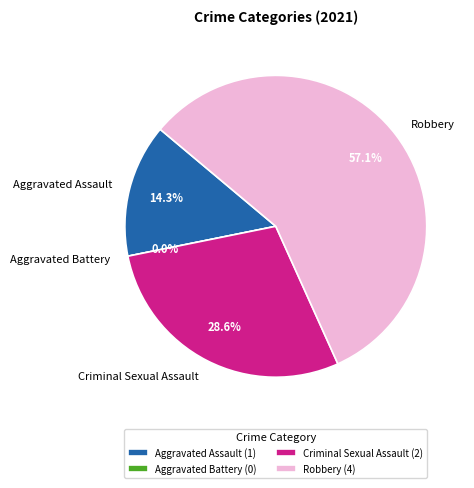

To the nearest percent, what portion does Criminal Sexual Assault represent?

29%